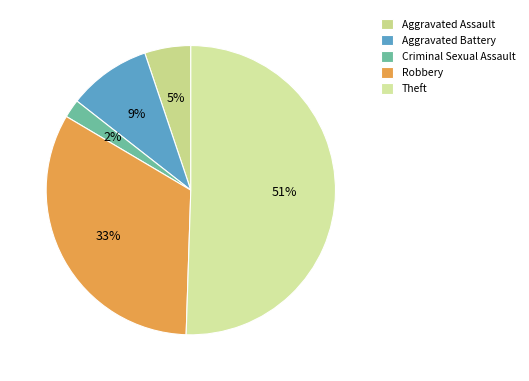

Rank the categories by value from lowest to highest.

Criminal Sexual Assault, Aggravated Assault, Aggravated Battery, Robbery, Theft